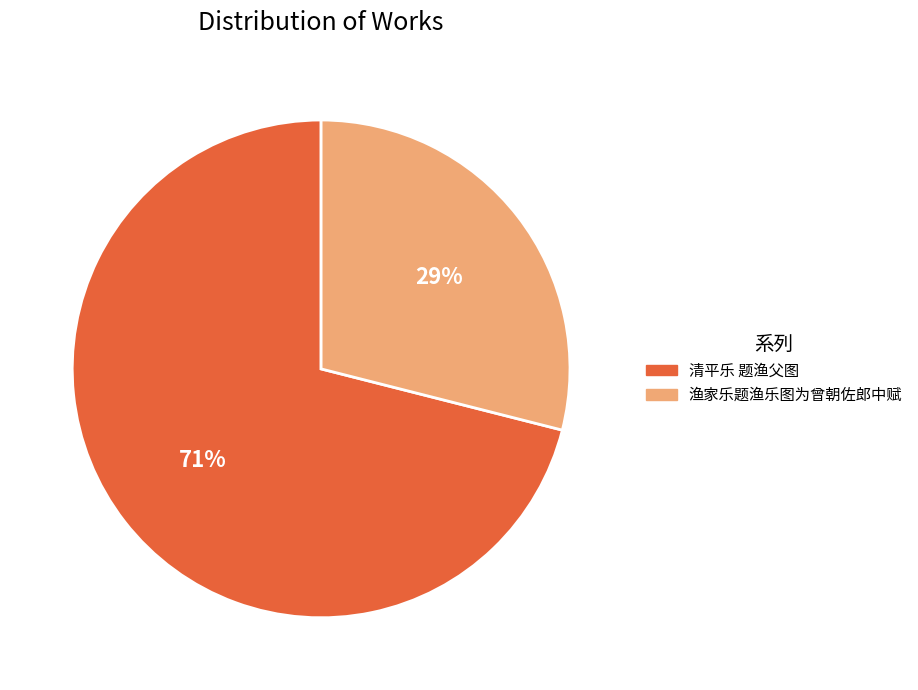

To the nearest percent, what is the difference between the 清平乐 题渔父图 and 渔家乐题渔乐图为曾朝佐郎中赋 slice percentages?

42%